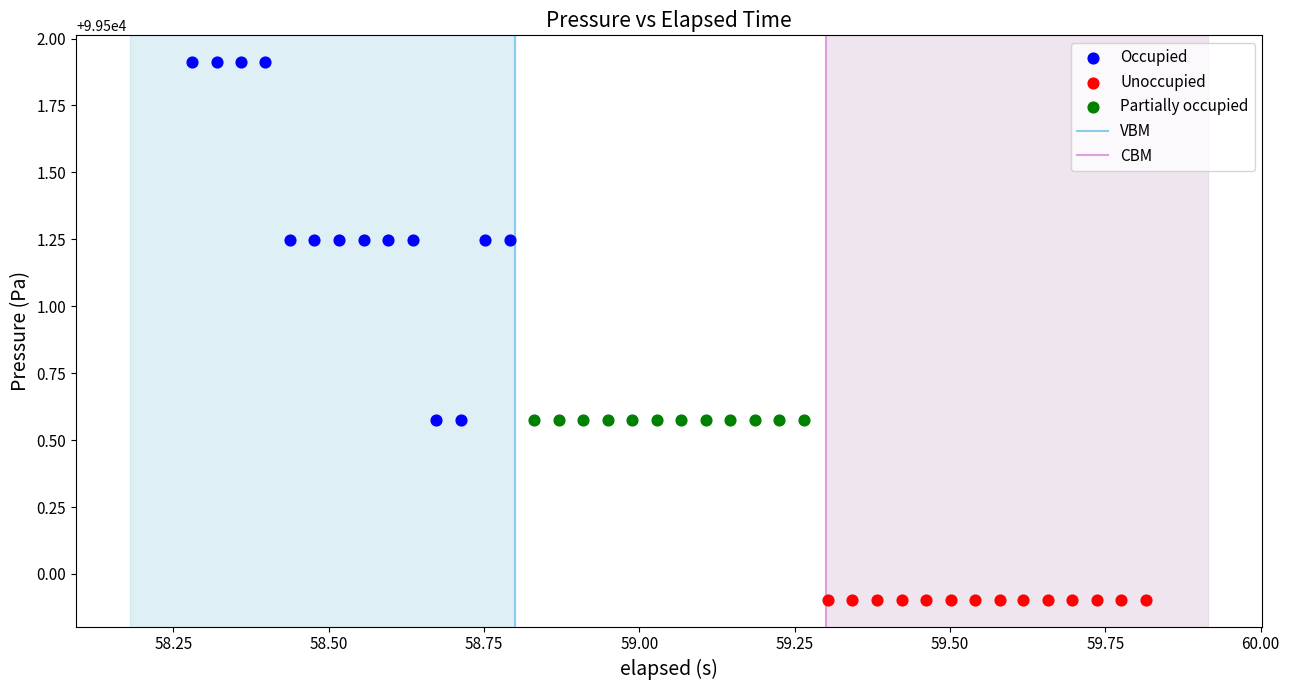

Which series contains the lowest Y value?

Unoccupied